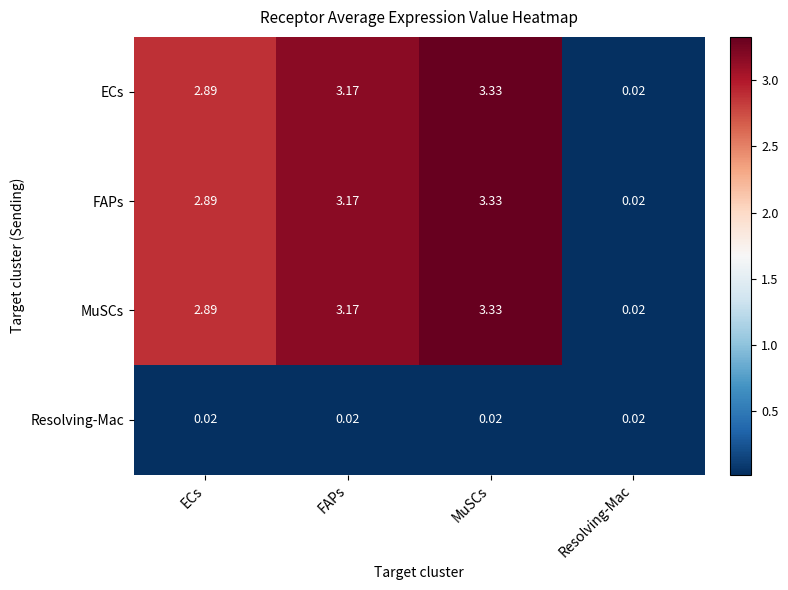

List the labels in order of ECs value, largest first.

MuSCs, FAPs, ECs, Resolving-Mac